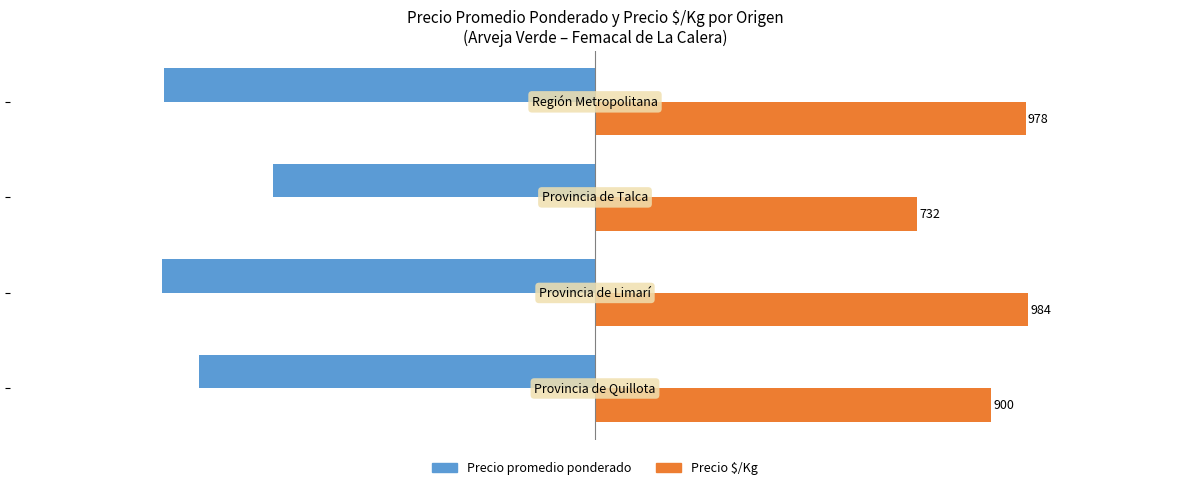

At how many categories does at least one series exceed 519?

4